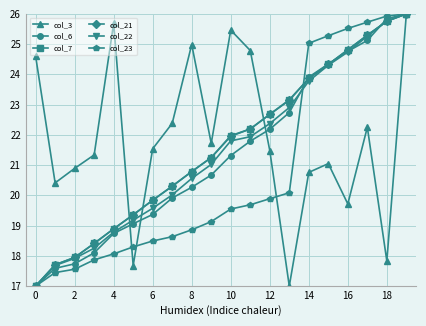

What are all the series names shown in the legend?

col_3, col_6, col_7, col_21, col_22, col_23